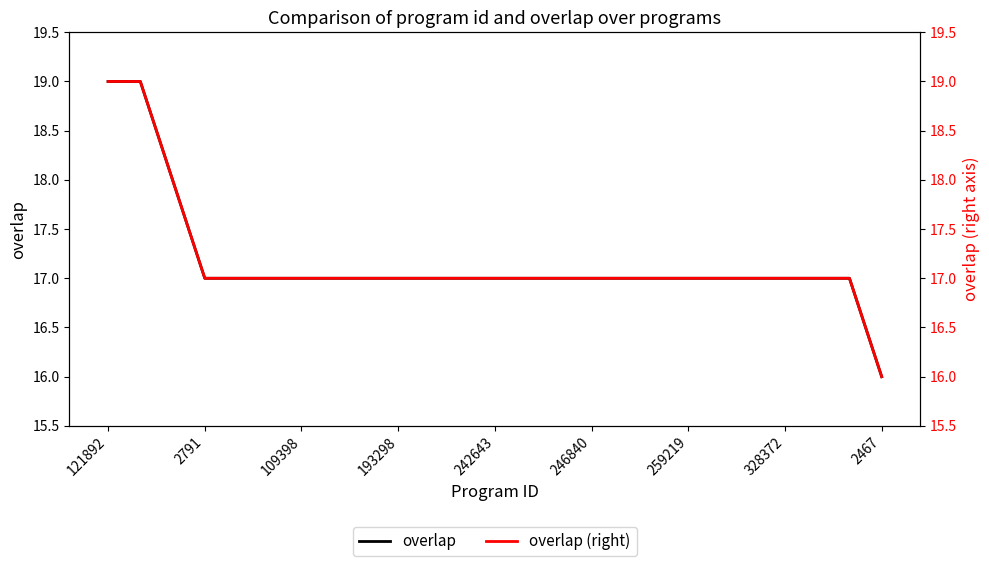

What is the minimum value for overlap?

16